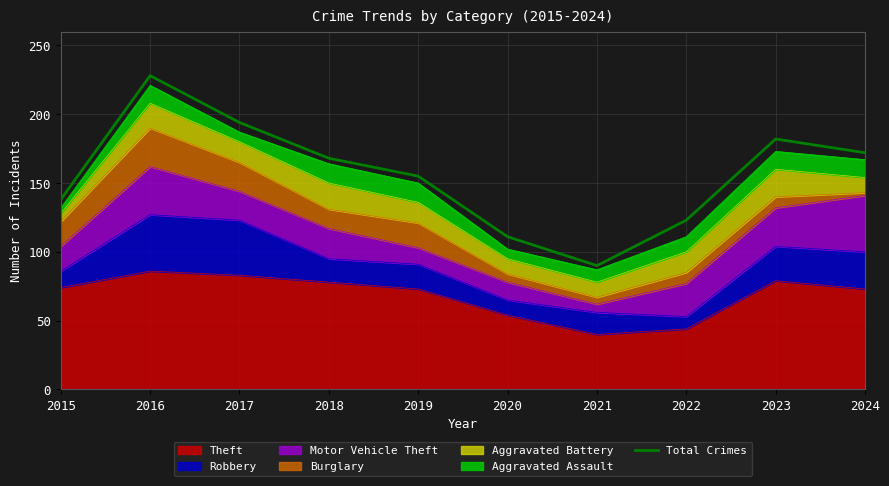

List the labels in order of value, largest first.

2016, 2017, 2023, 2024, 2018, 2019, 2015, 2022, 2020, 2021